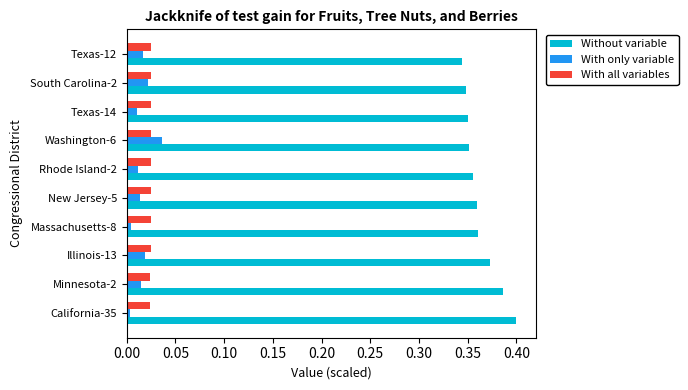

Is the value of With all variables at New Jersey-5 greater than the value of Without variable at California-35?

No